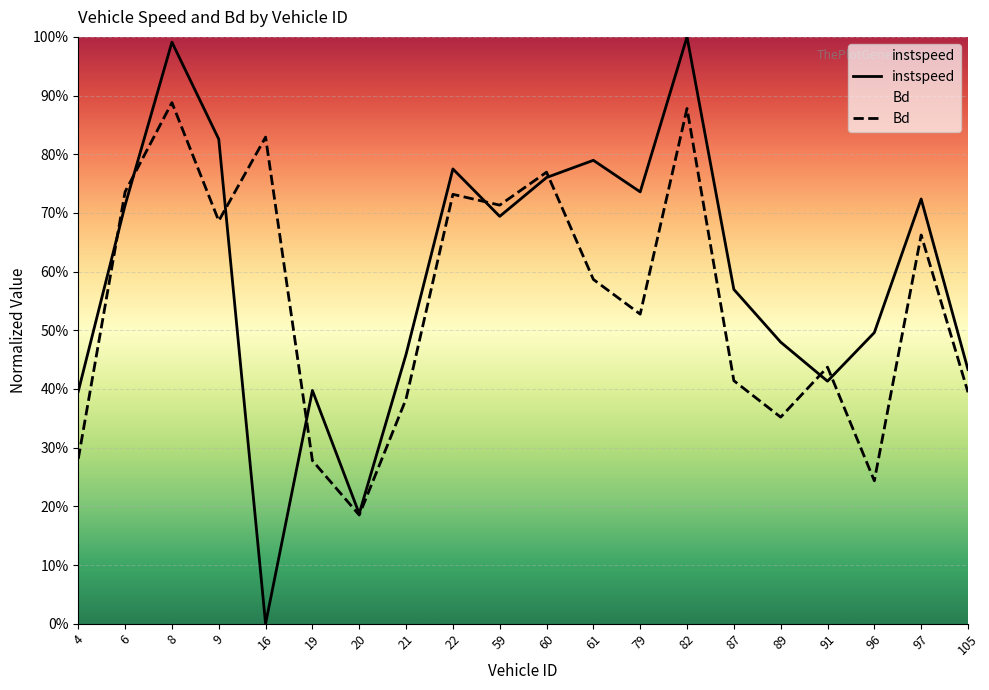

Count the number of categories in the chart.

20